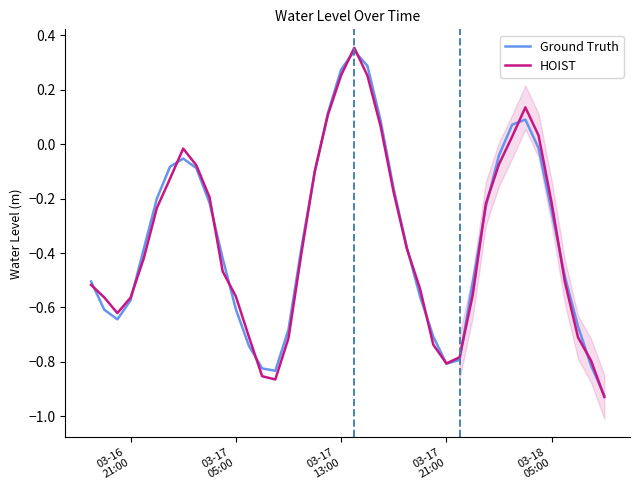

What is the average value of the HOIST series?

-0.4